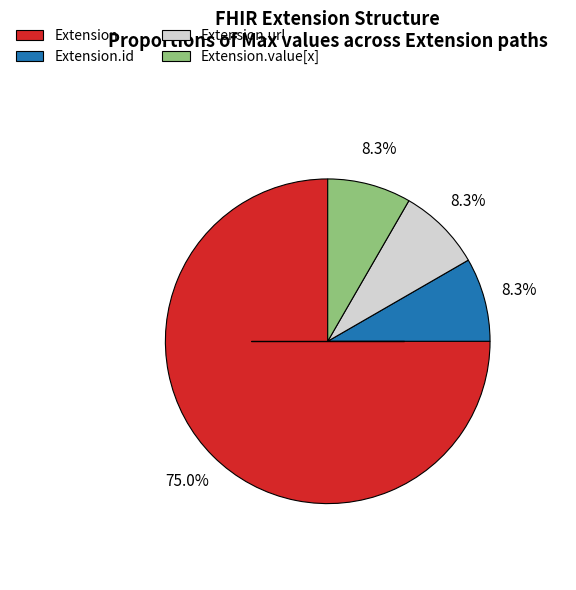

Is there a majority slice in this chart?

Yes